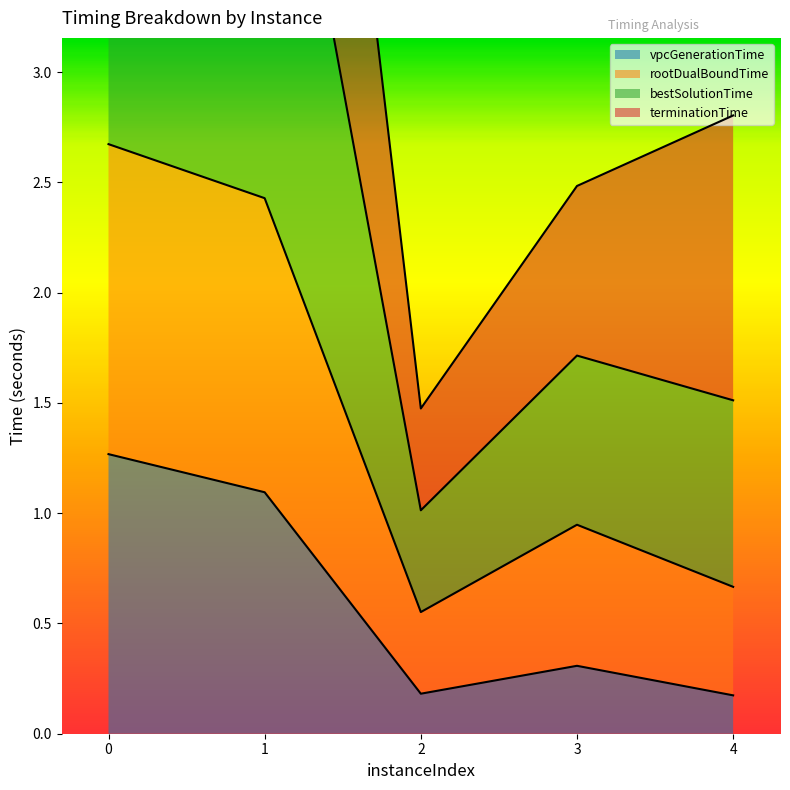

True or false: vpcGenerationTime and rootDualBoundTime cross at least once.

False